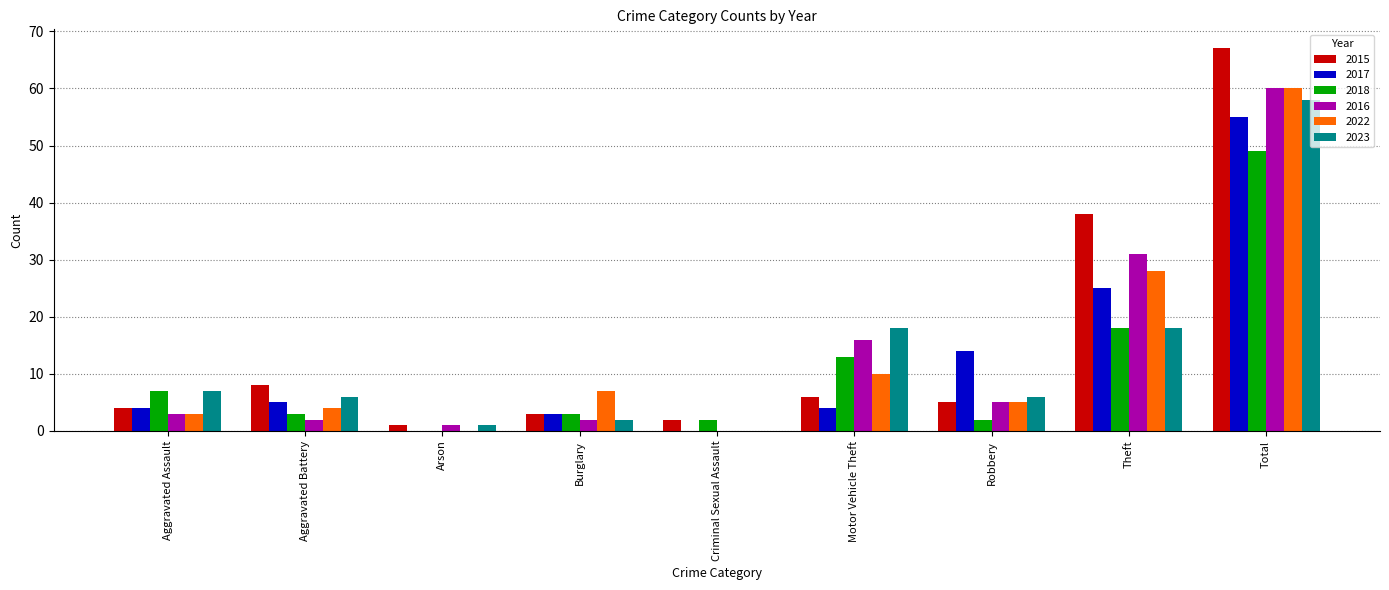

Is the value of 2016 at Burglary greater than the value of 2015 at Theft?

No